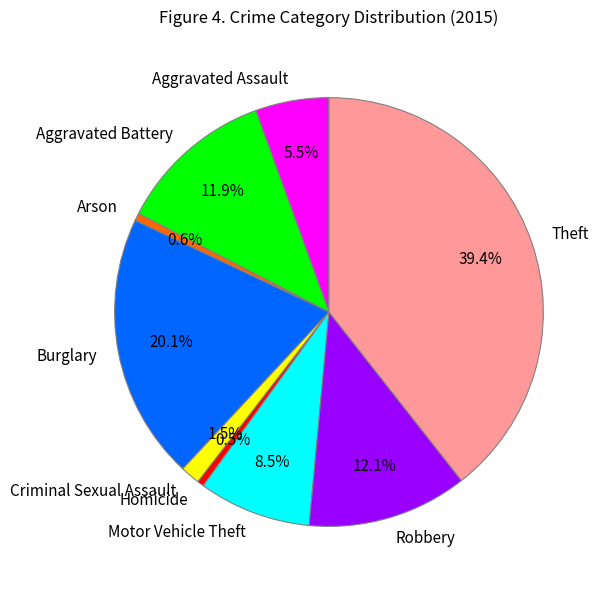

True or false: Aggravated Assault accounts for 20% of the total.

False